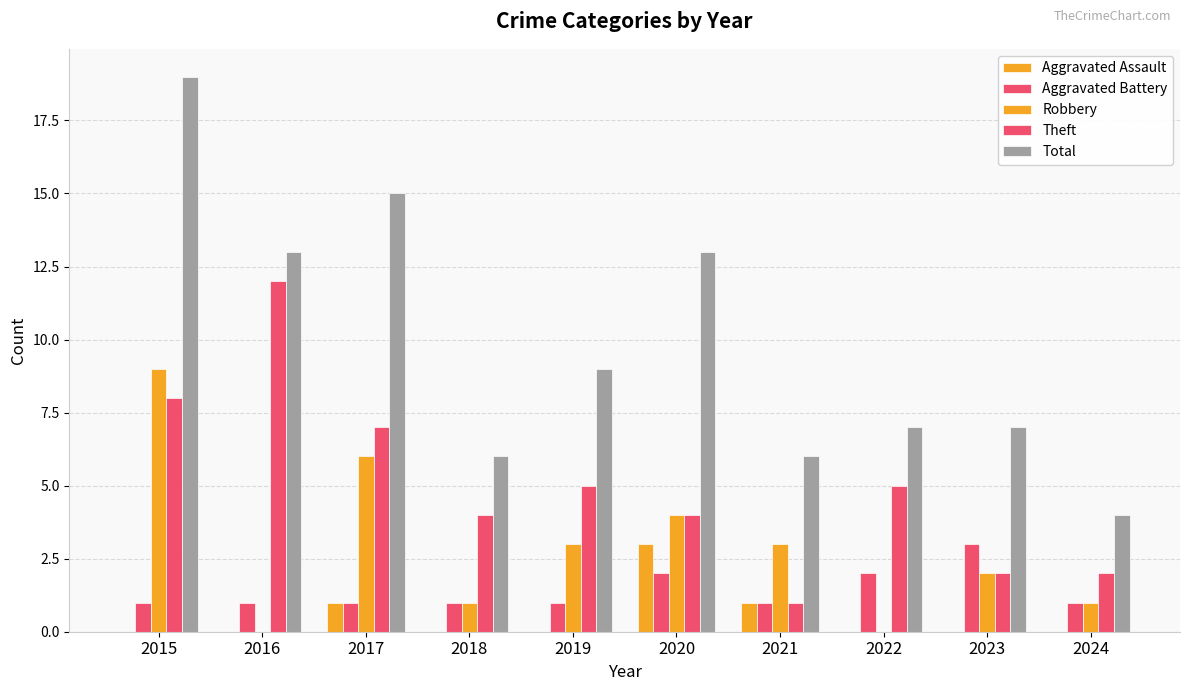

The Theft series shows 3 at 2017. True or false?

False